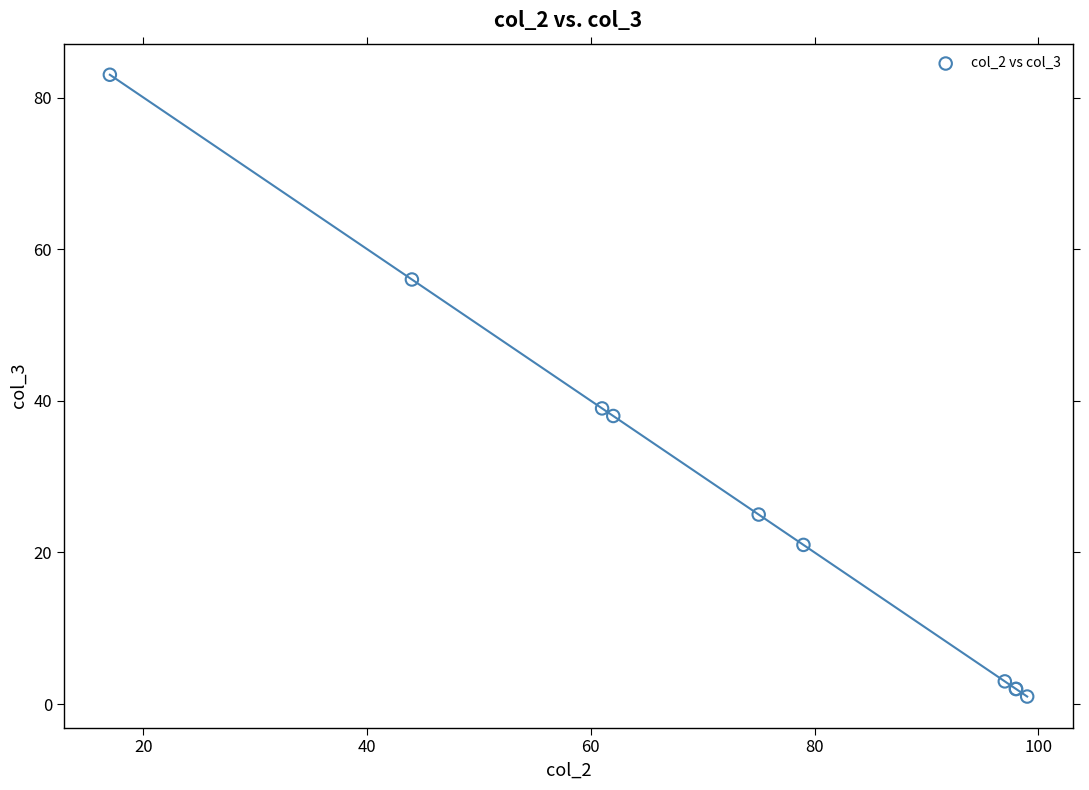

What Y value in the scatter plot is closest to 42?

39